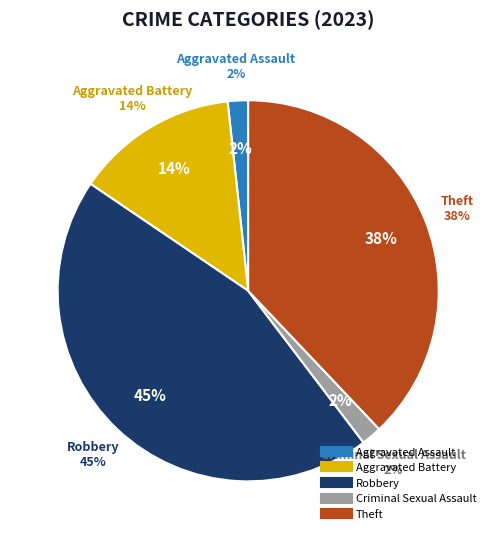

Is there a majority slice in this chart?

No